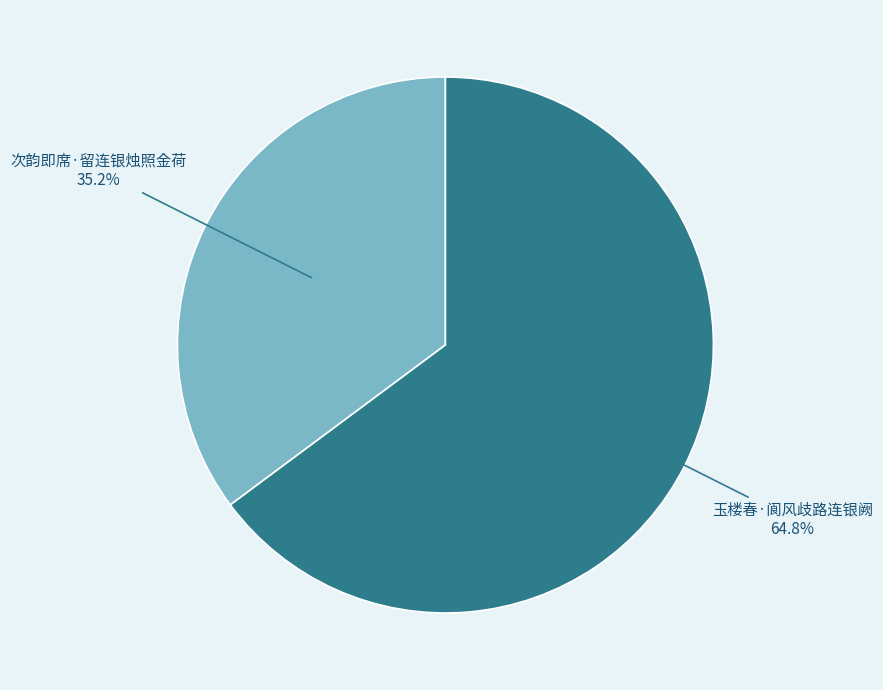

Is there any slice that represents more than half of the pie?

Yes